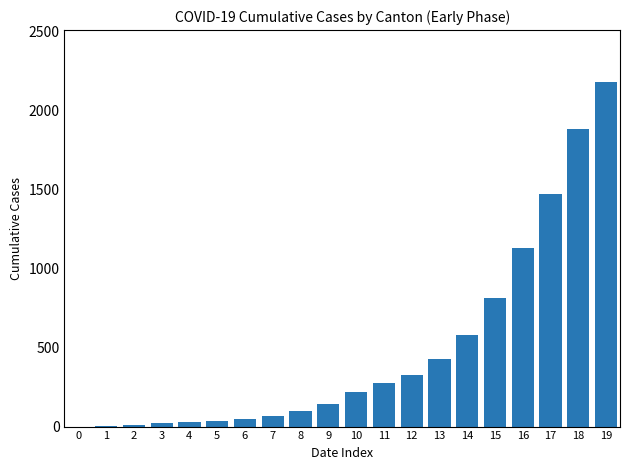

Where is the data nearest to the value 1091?

16